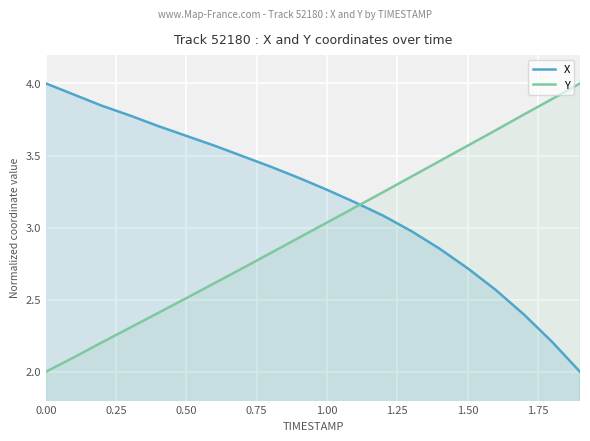

What is the greatest value displayed?

4.0